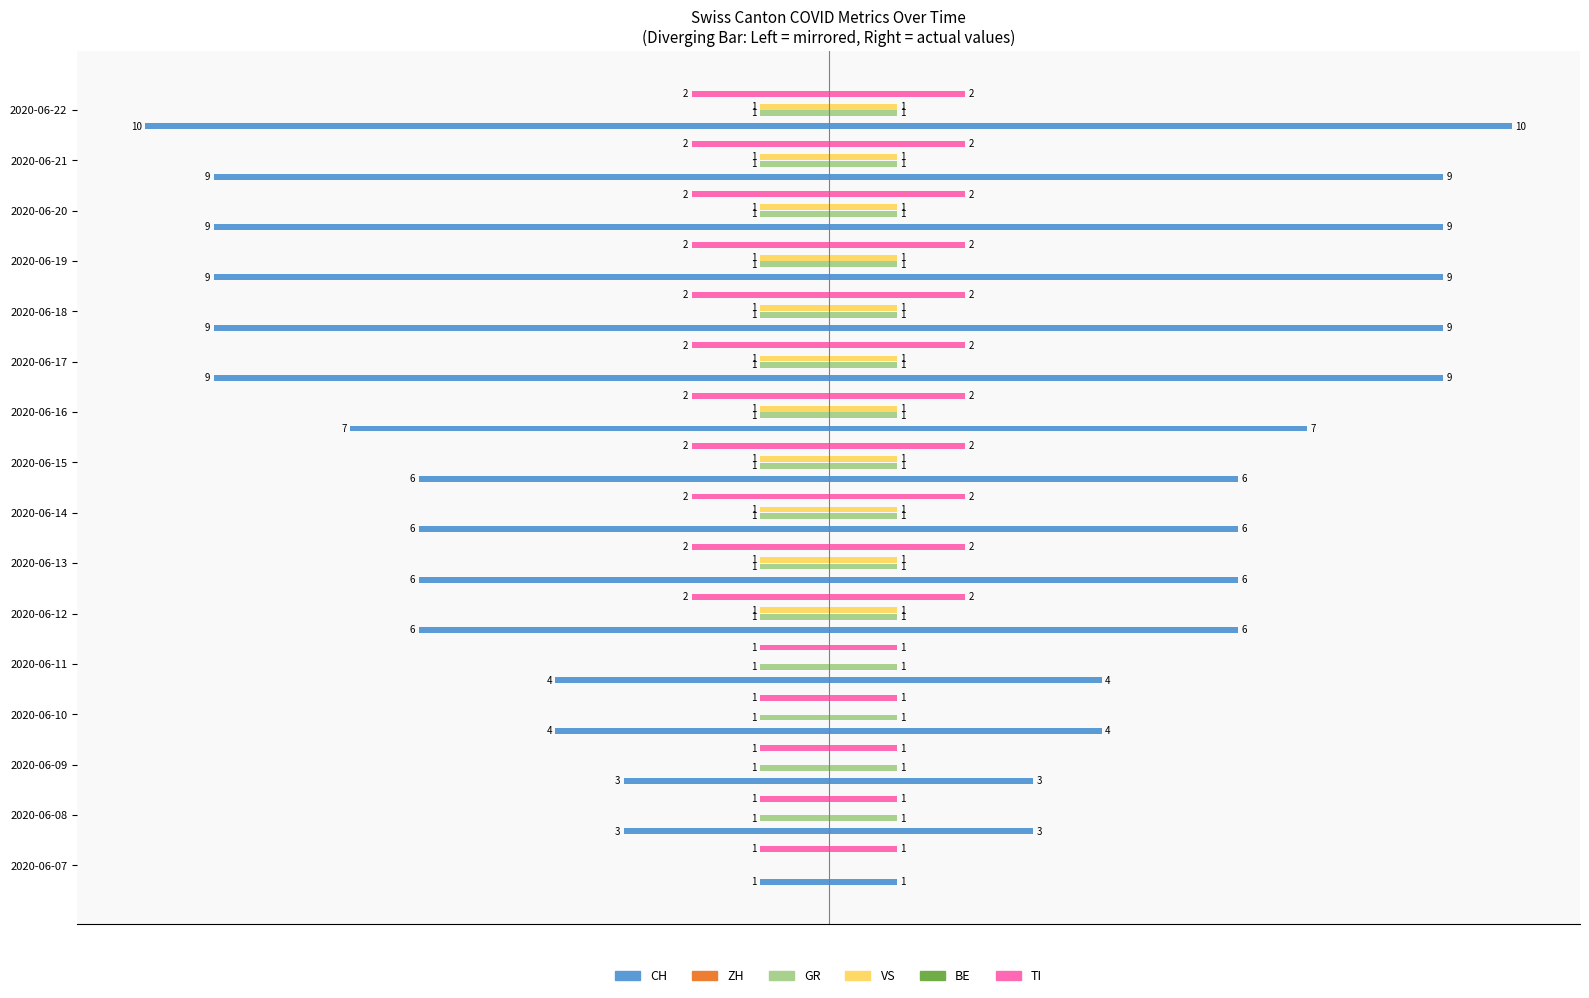

The VS series shows 0.5 at 2020-06-07. True or false?

False